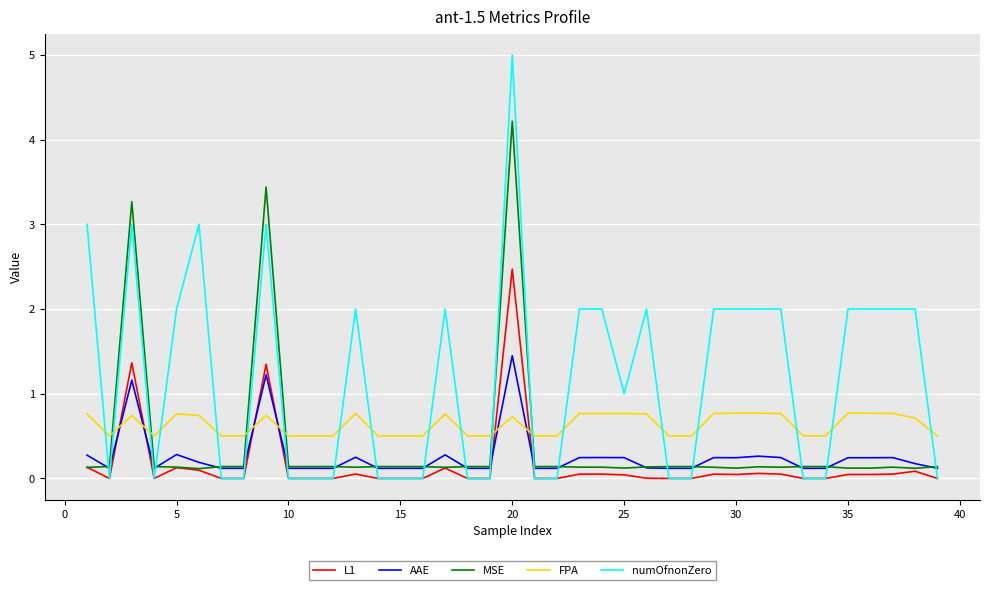

What is the highest value of the FPA series?

0.8